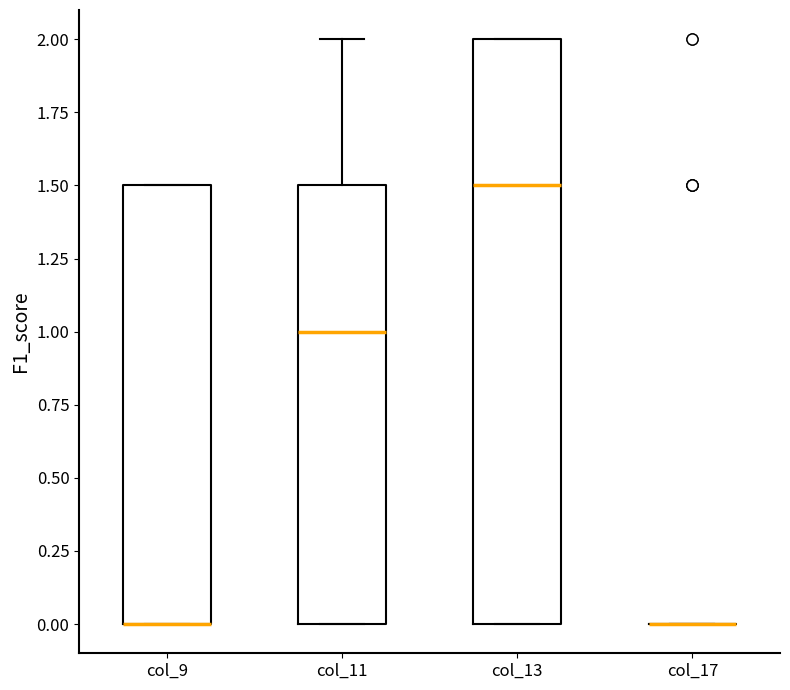

Reading left to right, transcribe this box plot: for each box, give where its median line is, the range the box spans, and where its two whiskers end, as read against the y-axis. The values are not printed on the chart, so give them approximately, as read against the axis.

col_9: median 0.0 (drawn on the box's lower edge), box 0.0 to 1.5, whiskers 0.0 to 1.5
col_11: median 1.0, box 0.0 to 1.5, whiskers 0.0 to 2.0
col_13: median 1.5, box 0.0 to 2.0, whiskers 0.0 to 2.0
col_17: box collapsed to a line at 0.0, whiskers 0.0 to 0.0